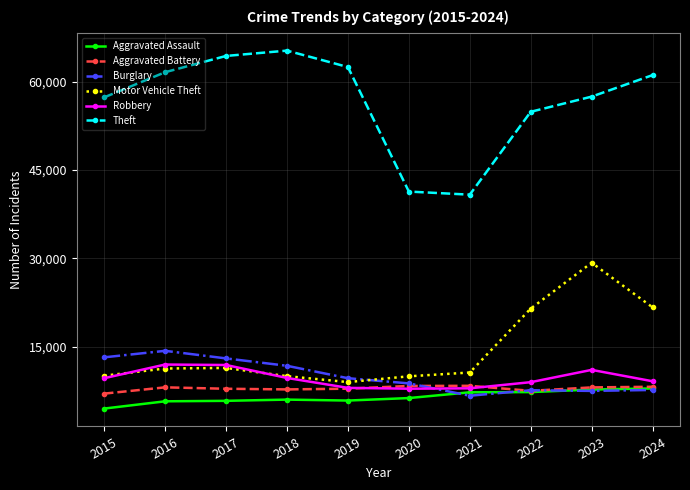

How many lines are shown in the chart?

6